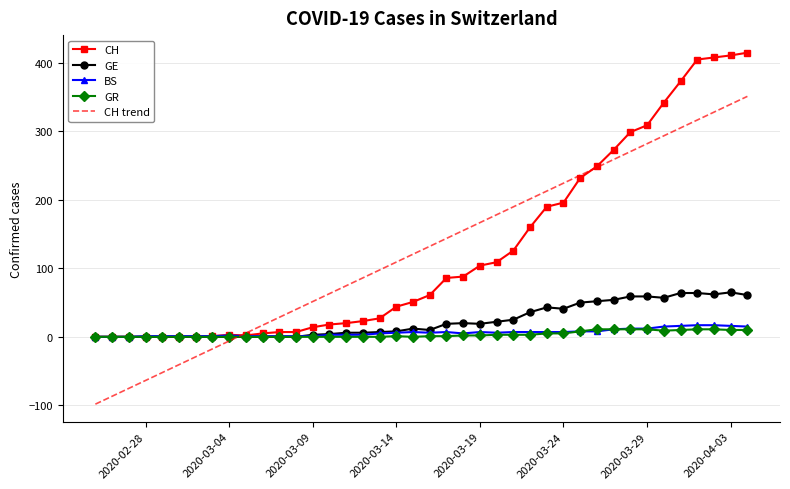

What is the smallest value displayed?

-98.3